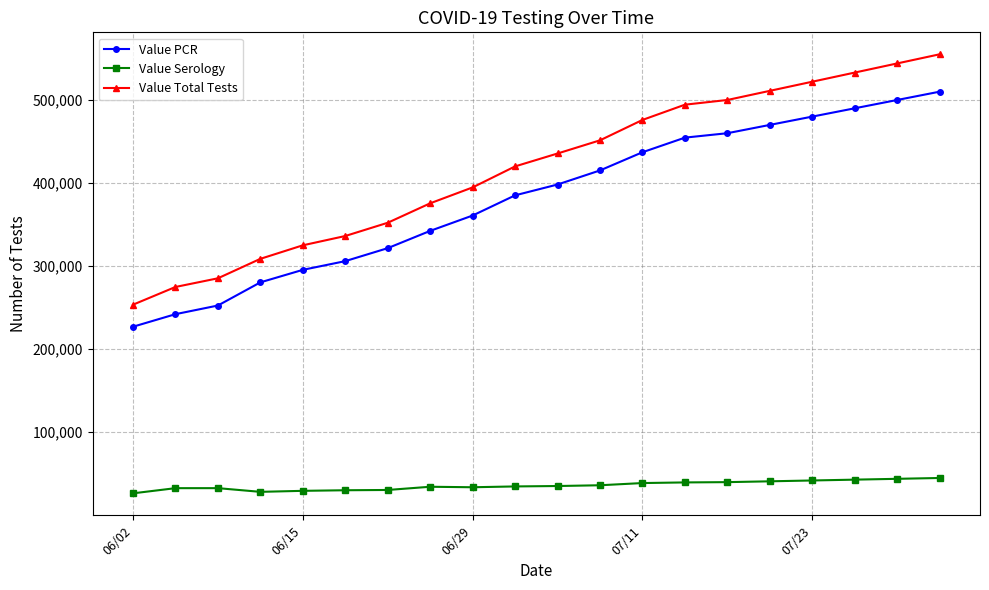

What is the difference between the second highest and second lowest values in the Value Serology series?

15681